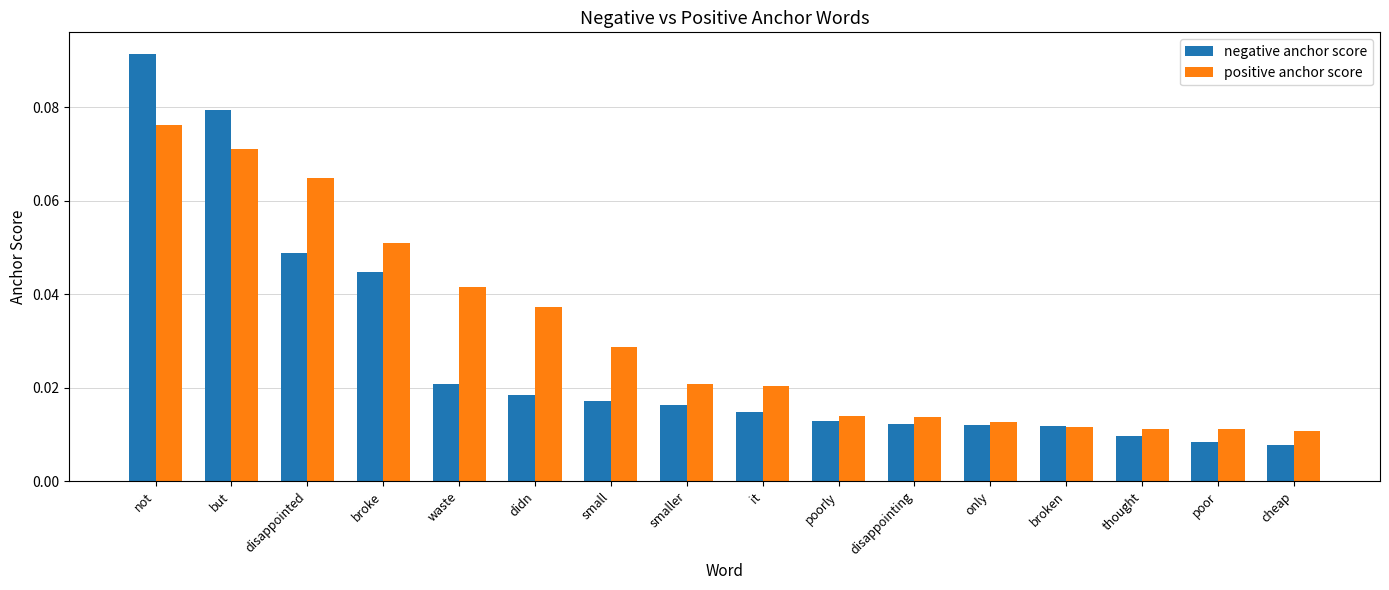

What is the sum of all positive anchor score values?

0.5